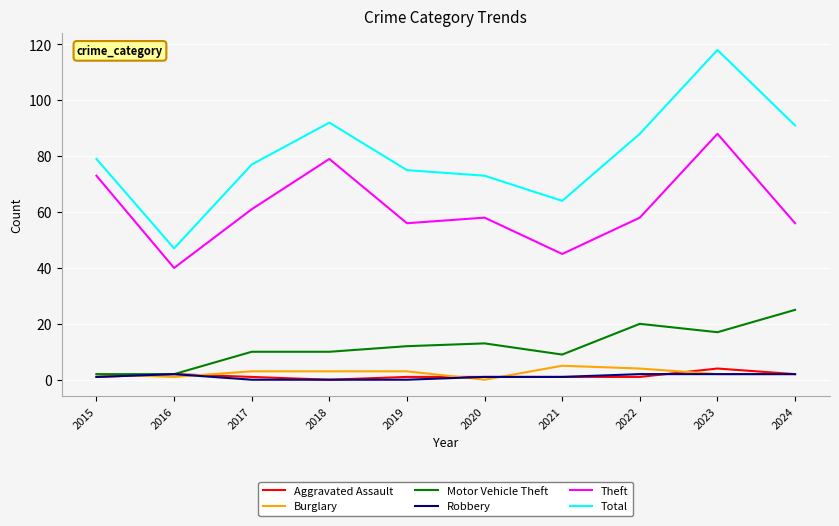

The value of Robbery at 2023 is 2. True or false?

True